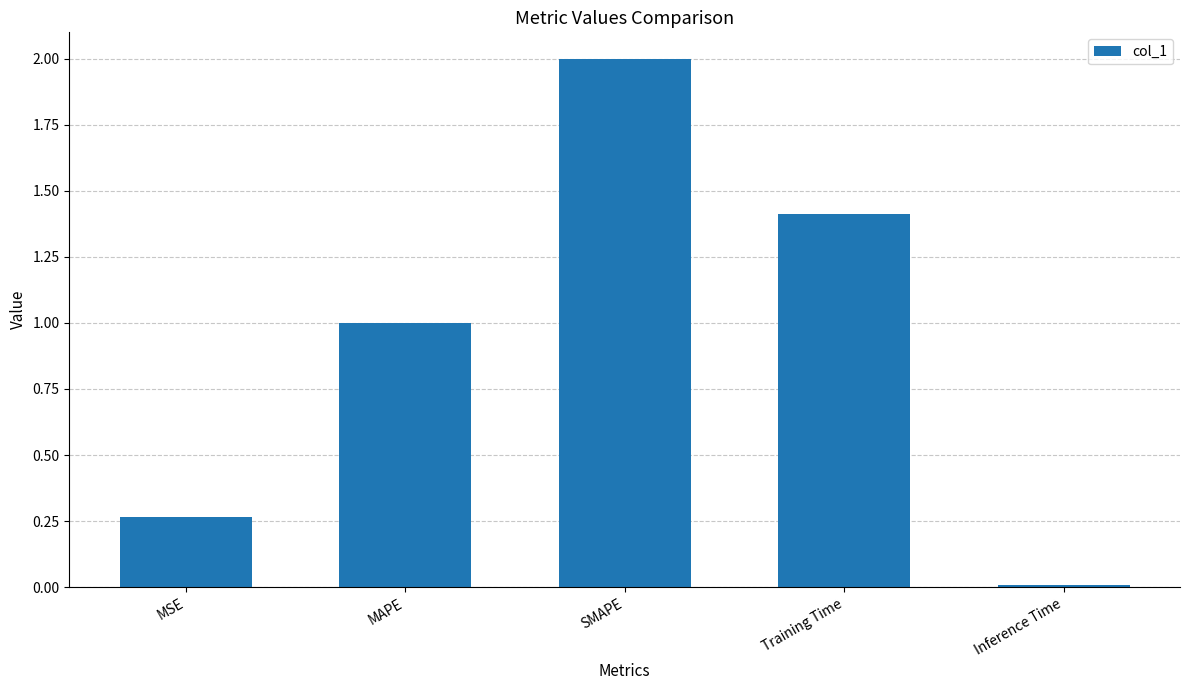

At which category does the chart reach its minimum across all series?

Inference Time